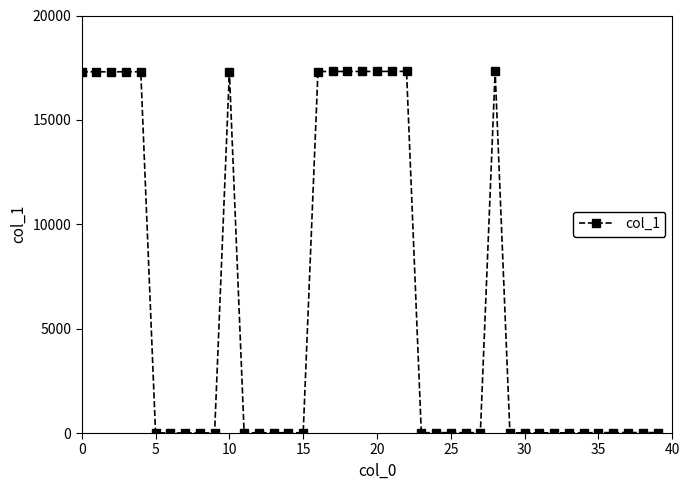

Does the chart display data point markers on the line(s)?

Yes